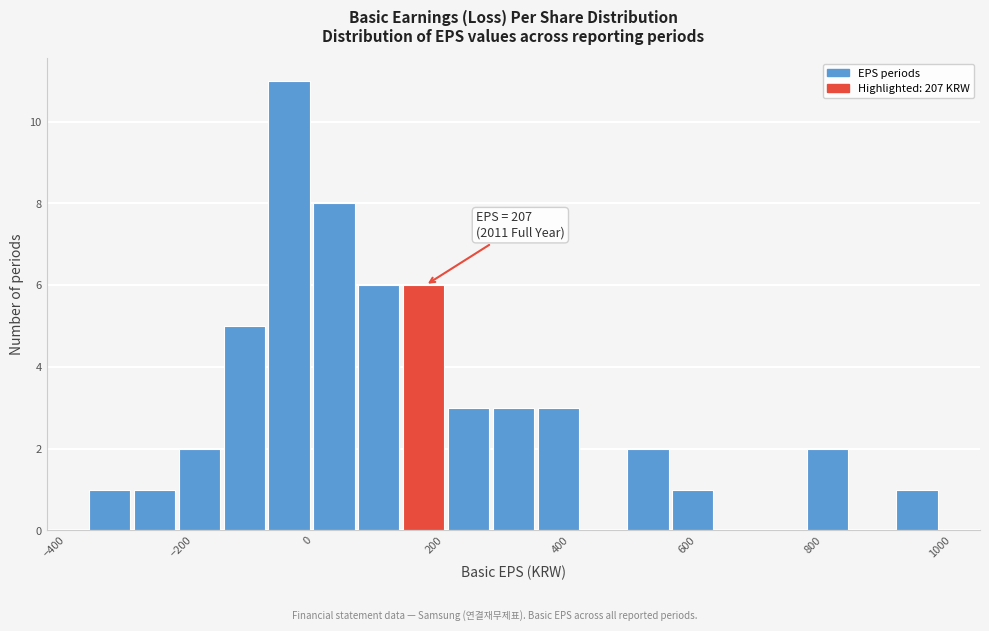

Around what value on the x-axis is the tallest bar? Give the approximate position of its centre, as read against the axis.

-20